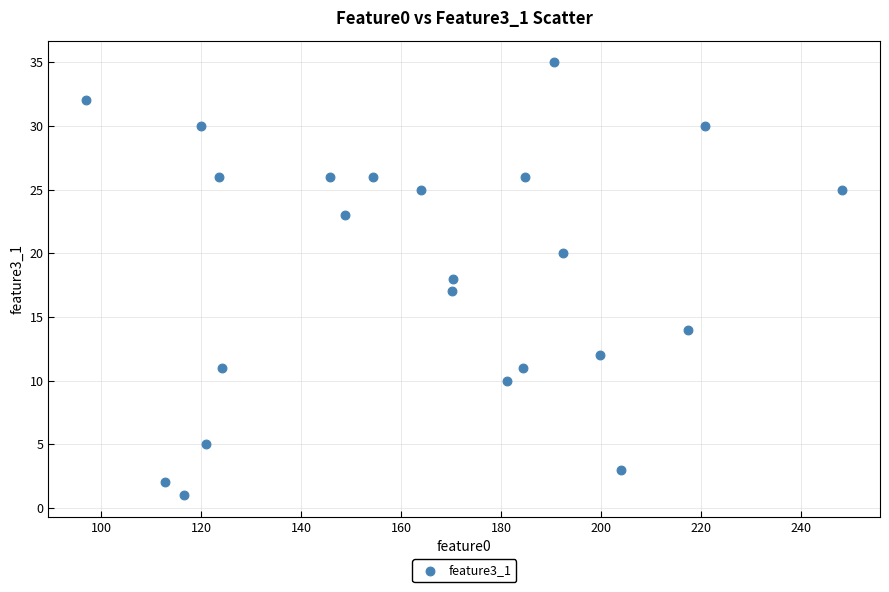

How many data points are displayed?

23